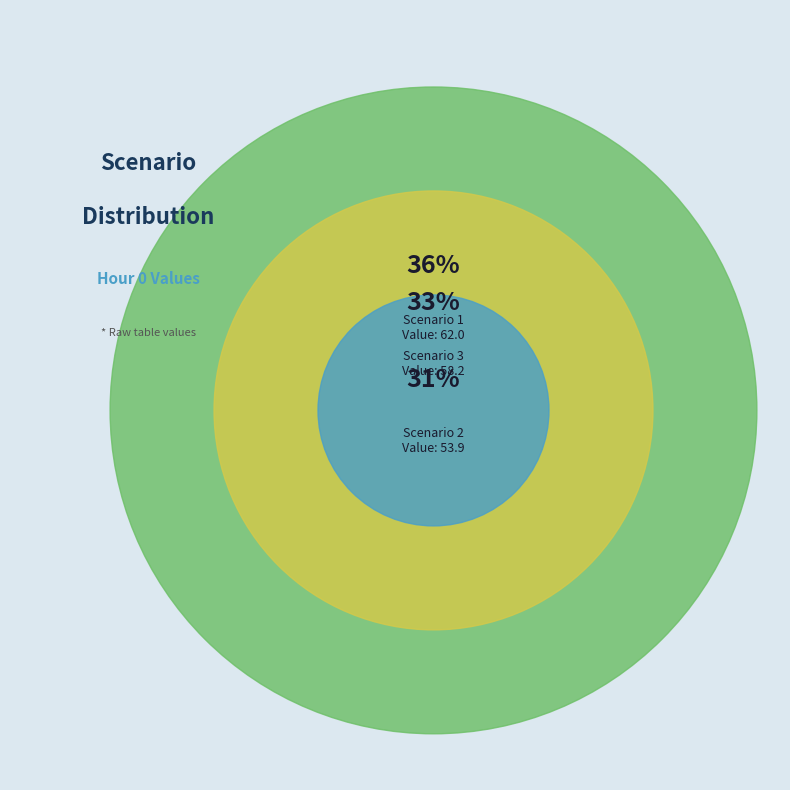

To the nearest percent, what portion does 2 represent?

31%